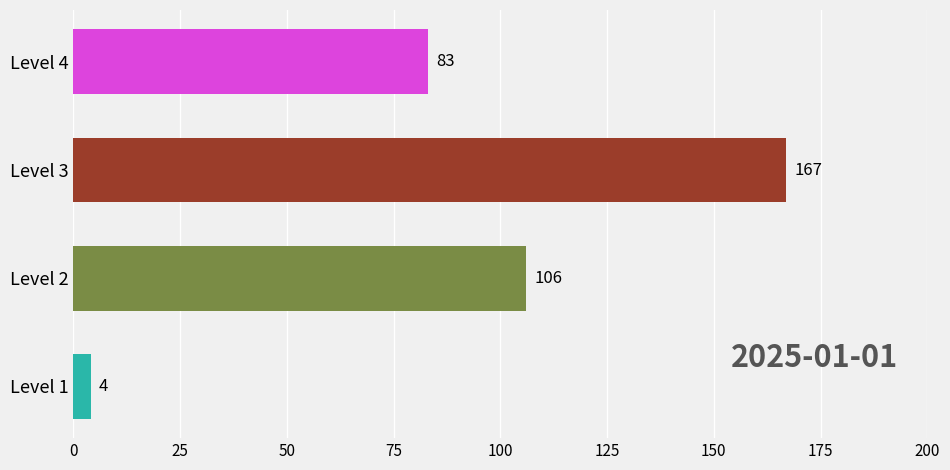

Is it true that the value at Level 3 is 233?

False